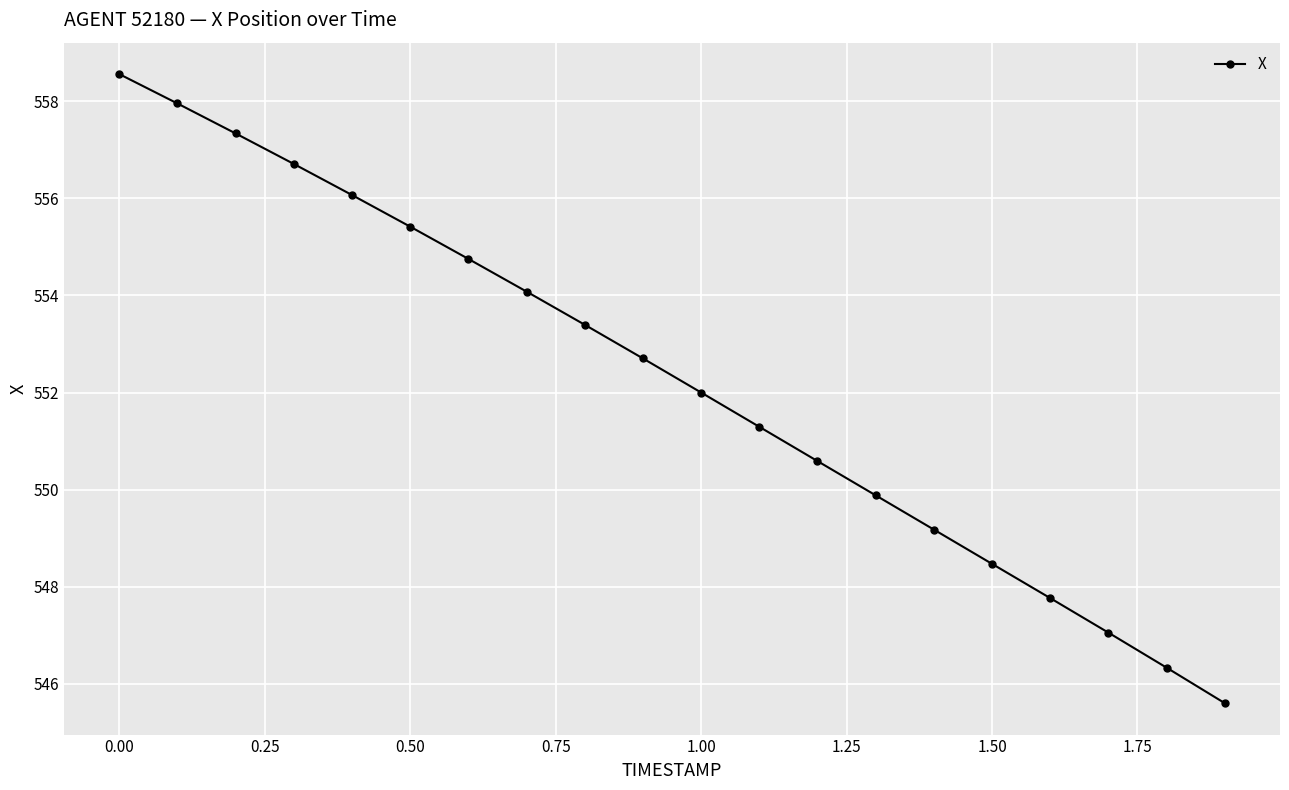

True or false: the data has more than 1 interior local peaks.

False